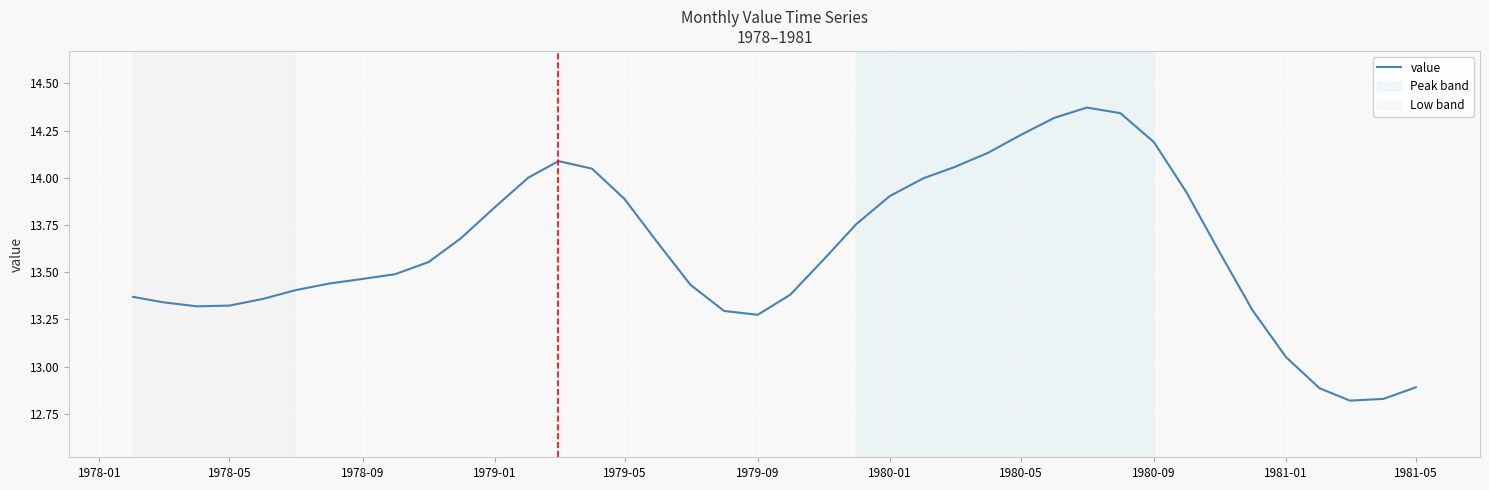

The chart shows a value of 22.0 at 1980-09. True or false?

False